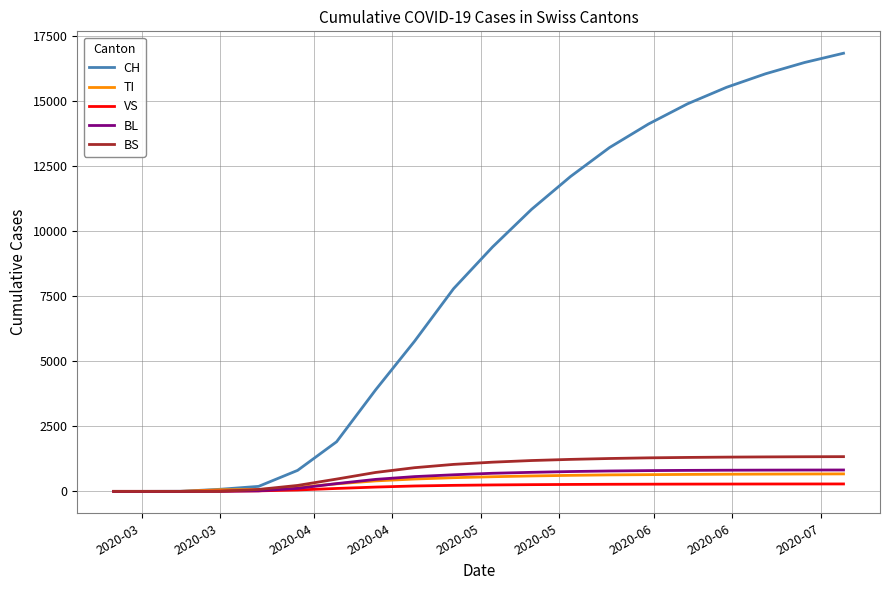

Which series has the largest total across all categories?

CH